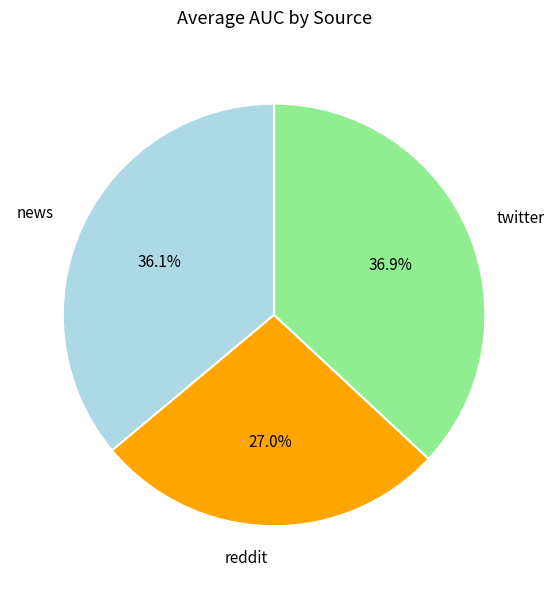

Does any single category account for the majority?

No